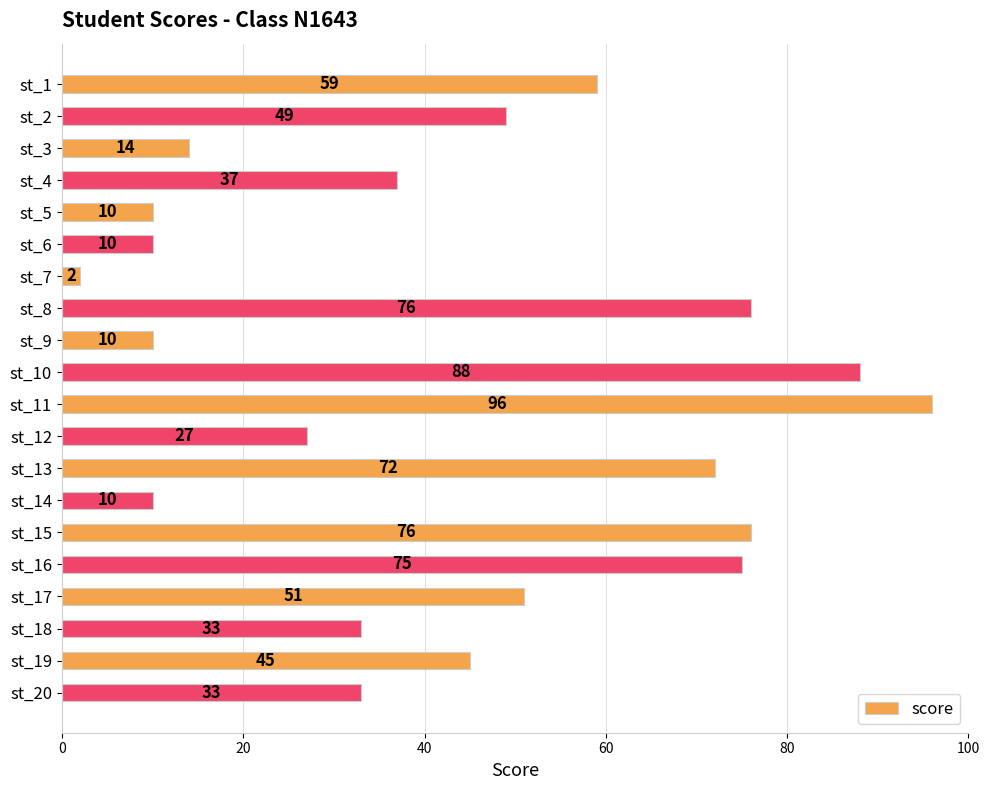

The chart shows a value of 51 at st_17. True or false?

True